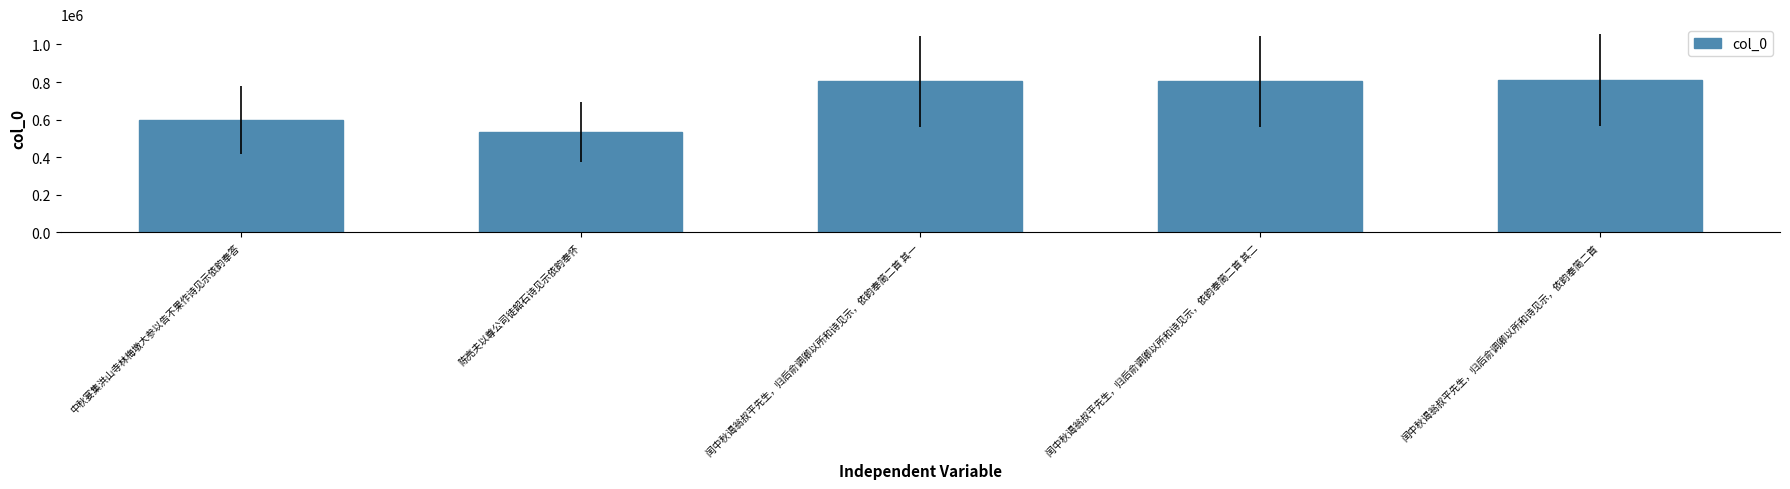

Which has a higher value, 闰中秋谒翁叔平先生，归后俞调卿以所和诗见示，依韵奉简二首 其一 or 陈亮夫以尊公司徒韶石诗见示依韵奉怀?

闰中秋谒翁叔平先生，归后俞调卿以所和诗见示，依韵奉简二首 其一